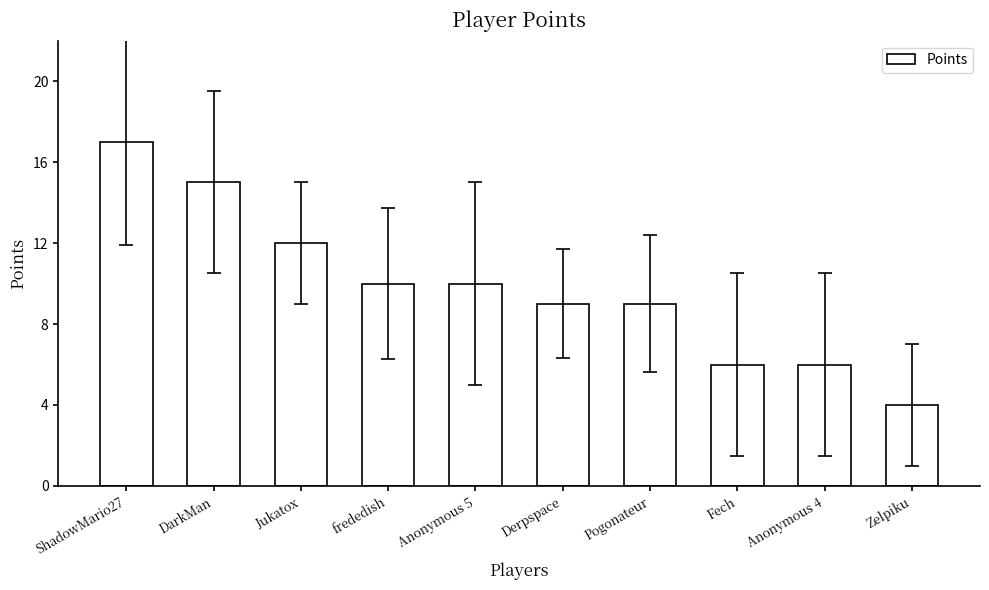

What is the average value?

10